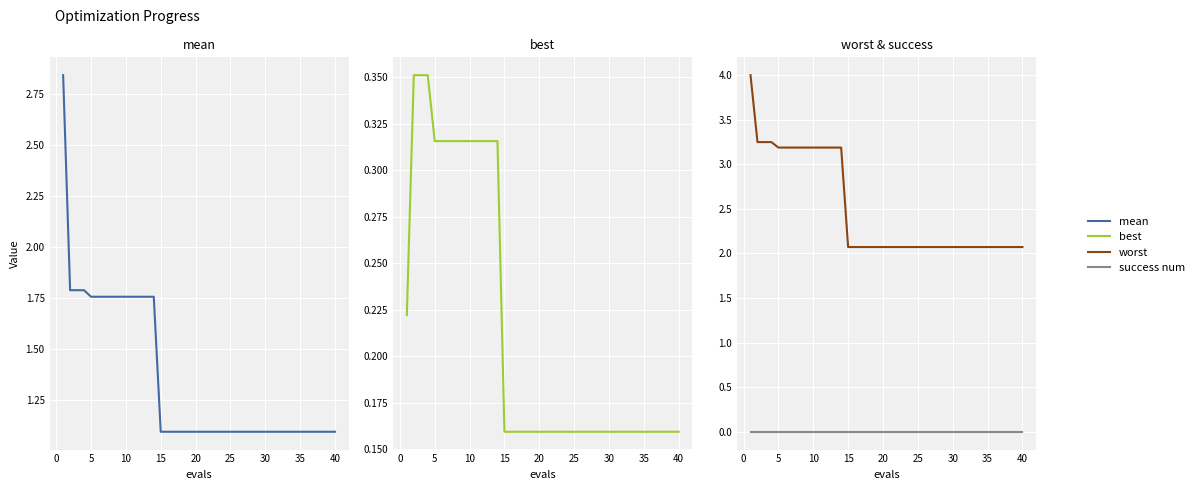

Reading left to right, list all the values displayed in this chart.

mean: 2.8	1.8	1.8	1.8	1.8	1.8	1.8	1.8	1.8	1.8	1.8	1.8	1.8	1.8	1.1	1.1	1.1	1.1	1.1	1.1	1.1	1.1	1.1	1.1	1.1	1.1	1.1	1.1	1.1	1.1	1.1	1.1	1.1	1.1	1.1	1.1	1.1	1.1	1.1	1.1
best: 0.2	0.4	0.4	0.4	0.3	0.3	0.3	0.3	0.3	0.3	0.3	0.3	0.3	0.3	0.2	0.2	0.2	0.2	0.2	0.2	0.2	0.2	0.2	0.2	0.2	0.2	0.2	0.2	0.2	0.2	0.2	0.2	0.2	0.2	0.2	0.2	0.2	0.2	0.2	0.2
worst: 4.0	3.2	3.2	3.2	3.2	3.2	3.2	3.2	3.2	3.2	3.2	3.2	3.2	3.2	2.1	2.1	2.1	2.1	2.1	2.1	2.1	2.1	2.1	2.1	2.1	2.1	2.1	2.1	2.1	2.1	2.1	2.1	2.1	2.1	2.1	2.1	2.1	2.1	2.1	2.1
success num: 0.0	0.0	0.0	0.0	0.0	0.0	0.0	0.0	0.0	0.0	0.0	0.0	0.0	0.0	0.0	0.0	0.0	0.0	0.0	0.0	0.0	0.0	0.0	0.0	0.0	0.0	0.0	0.0	0.0	0.0	0.0	0.0	0.0	0.0	0.0	0.0	0.0	0.0	0.0	0.0